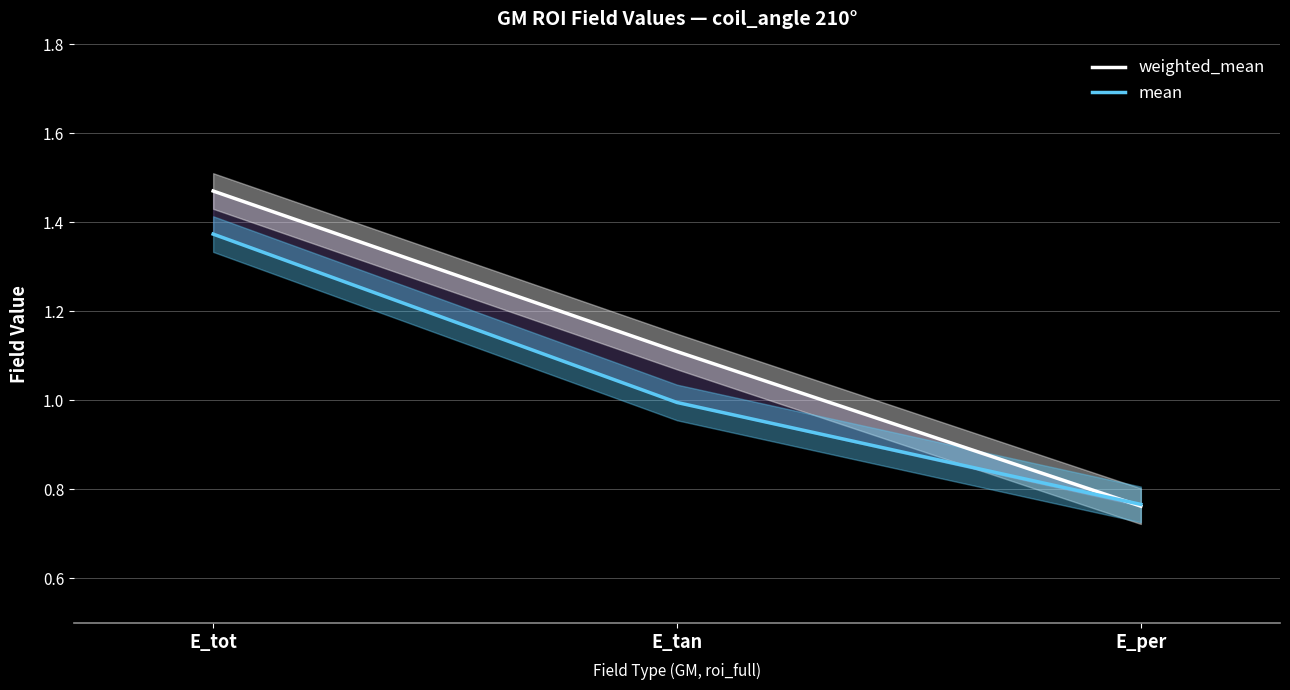

Which series changed the most between E_tan and E_per?

weighted_mean